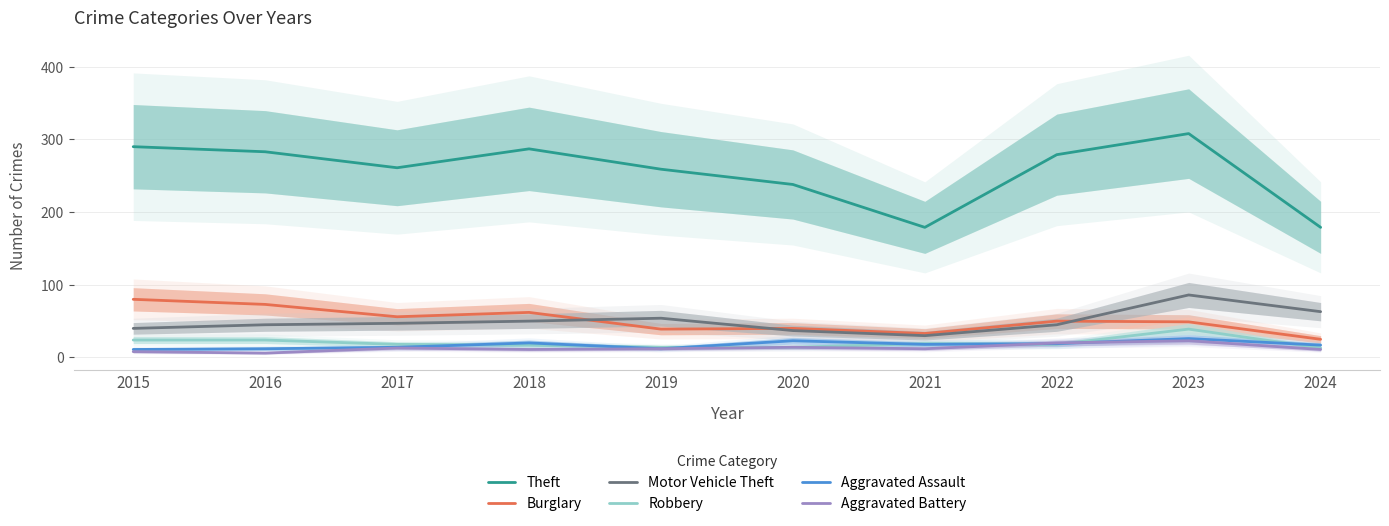

Where is the first local minimum for Aggravated Battery?

2016